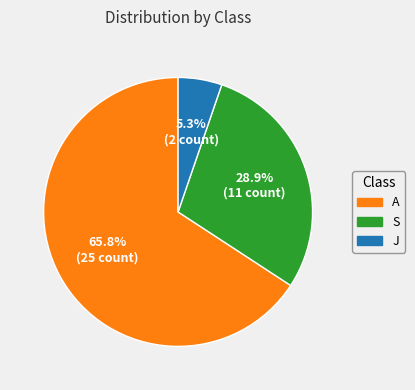

Combined, do S and A account for over 50%?

Yes